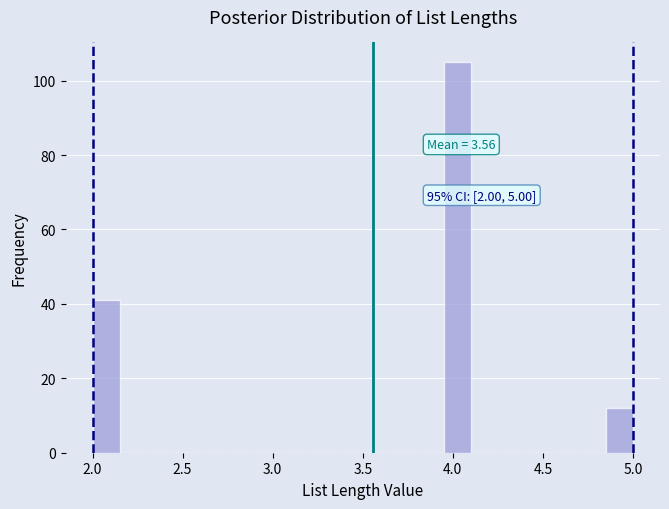

Read against the x-axis, roughly where is the centre of the tallest bar?

4.05